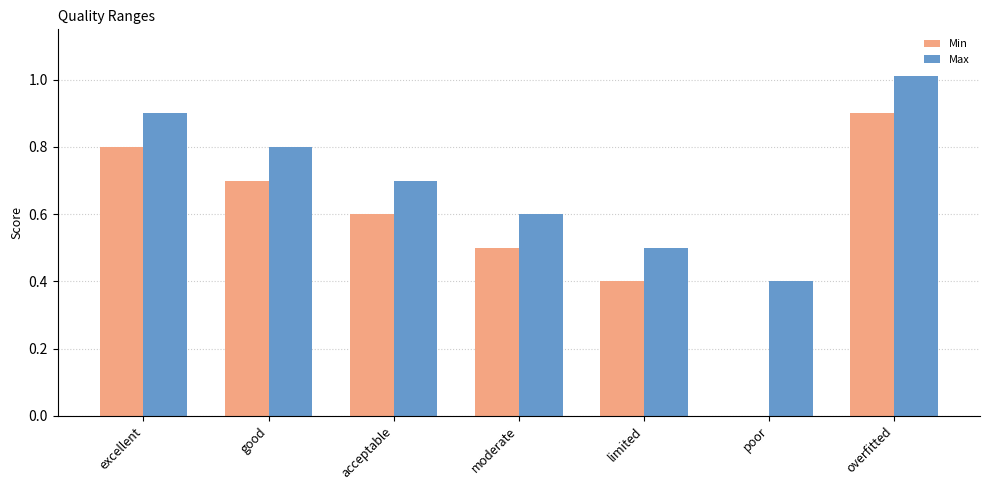

How many Min values are between 0 and 1?

7